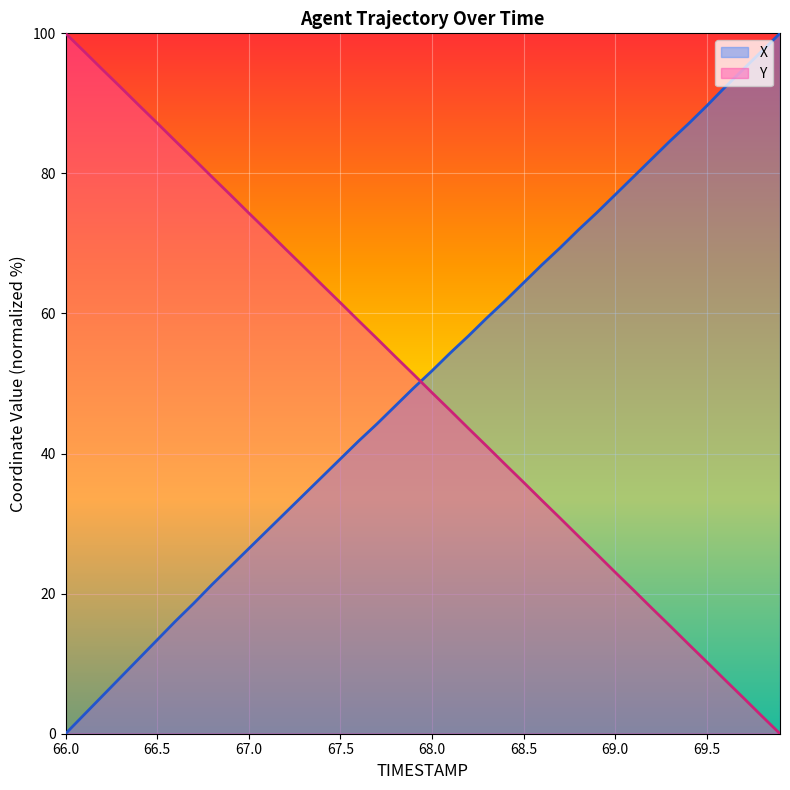

What are all the series names shown in the legend?

X, Y